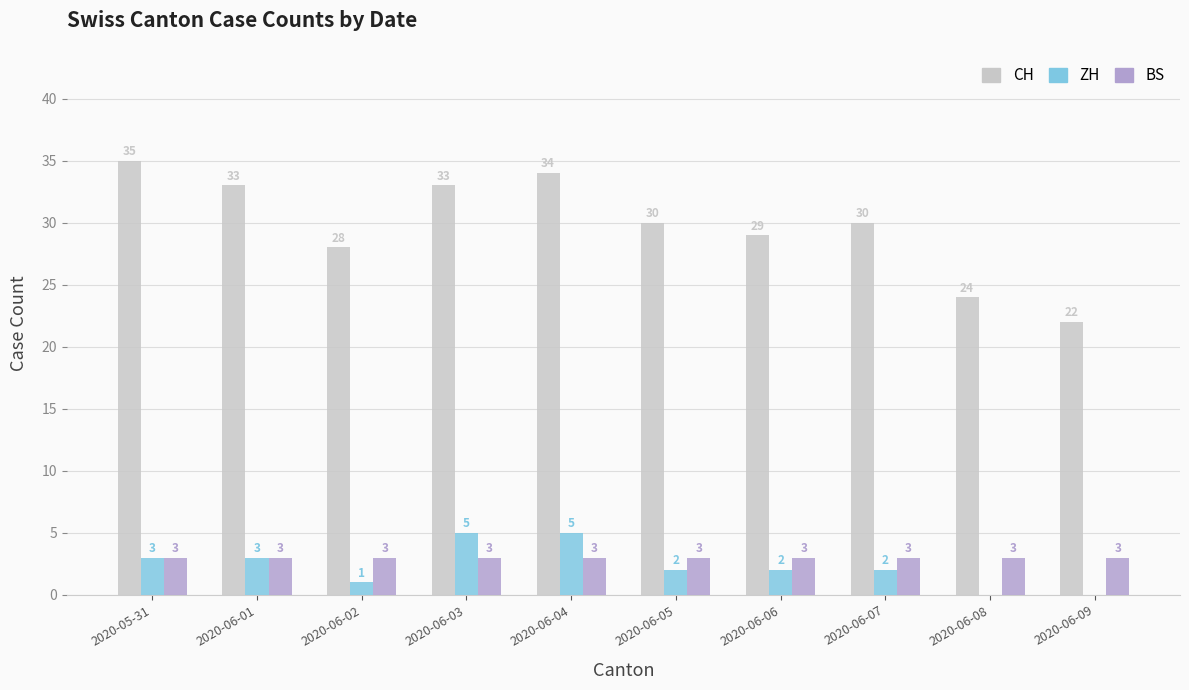

What value does the CH series have at 2020-06-07, to the nearest 10?

30